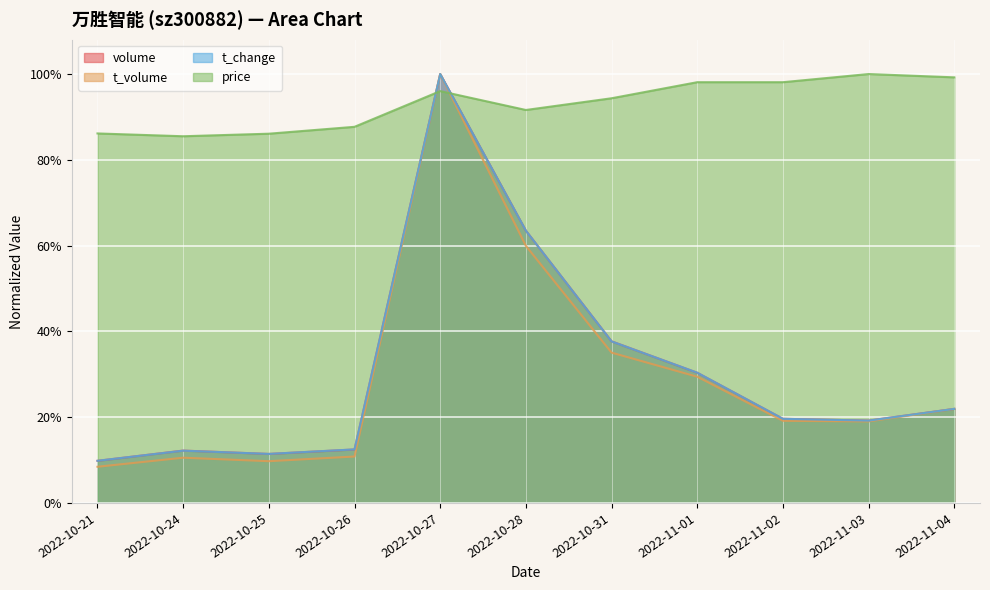

What is the label of the 1st point from the left?

2022-10-21